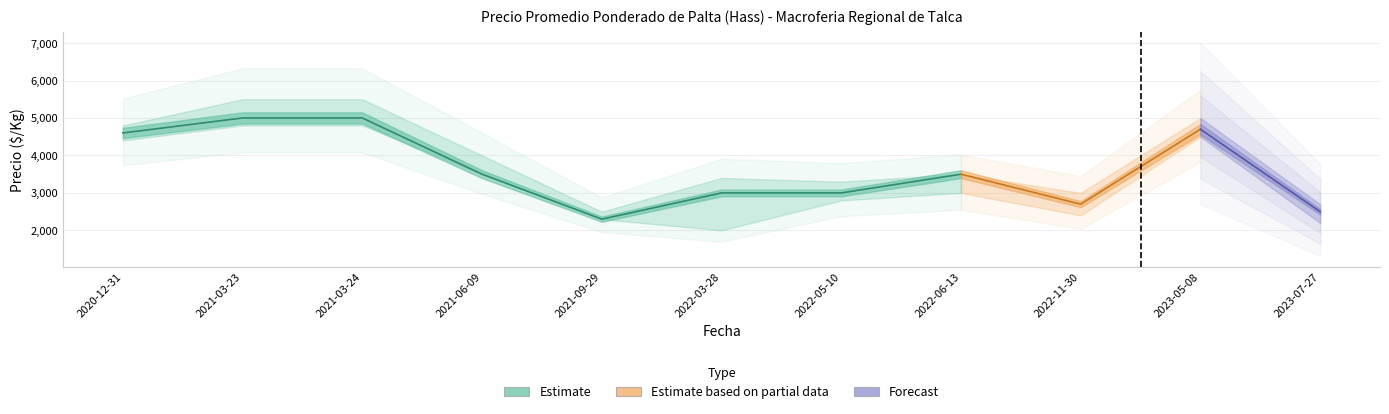

What is the difference between the second highest and minimum values in the Precio maximo series?

3000